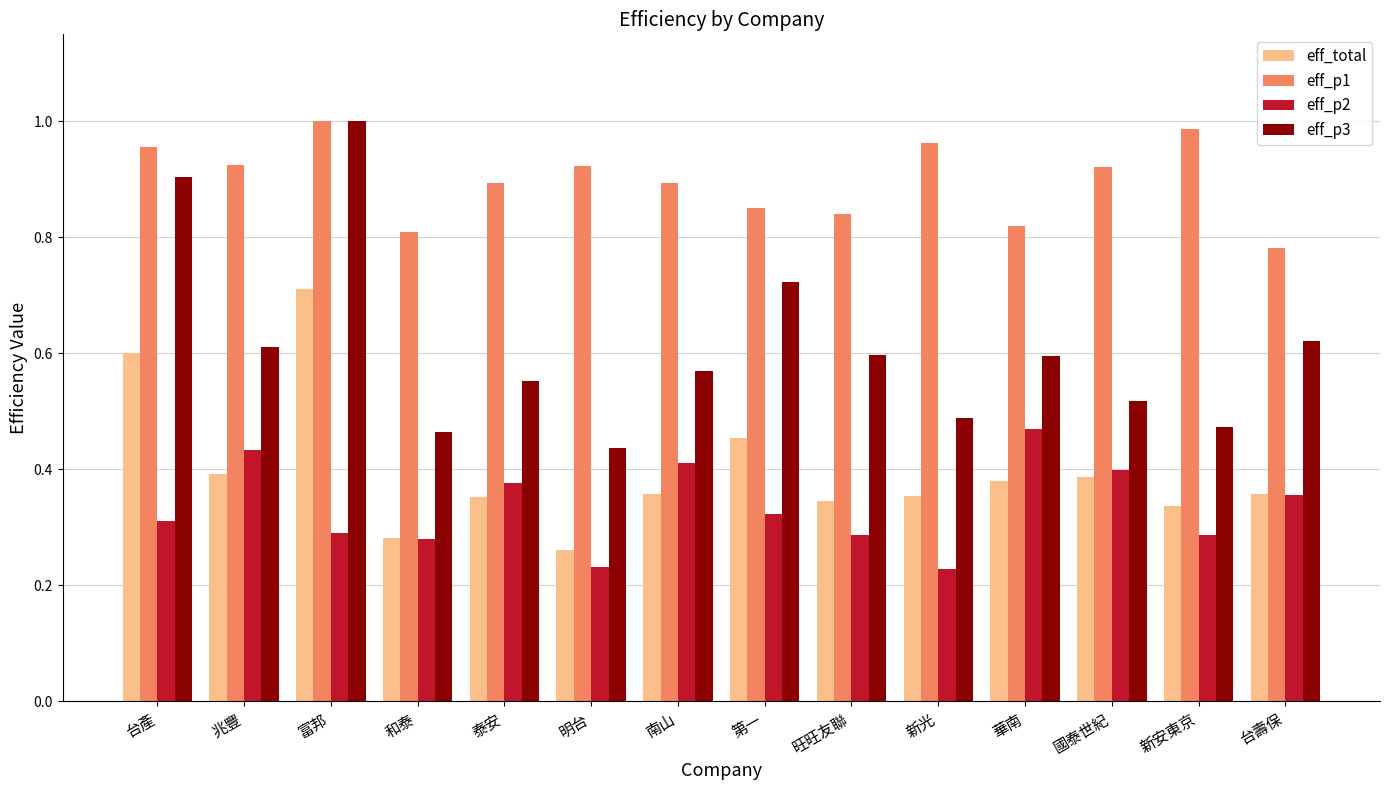

How many bars are there in total?

56